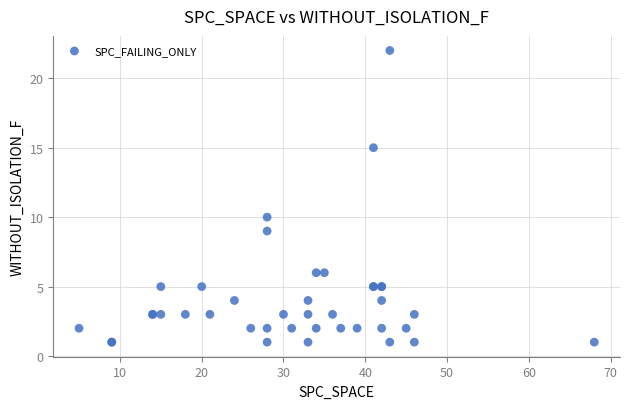

What Y value in the scatter plot is closest to 11?

10